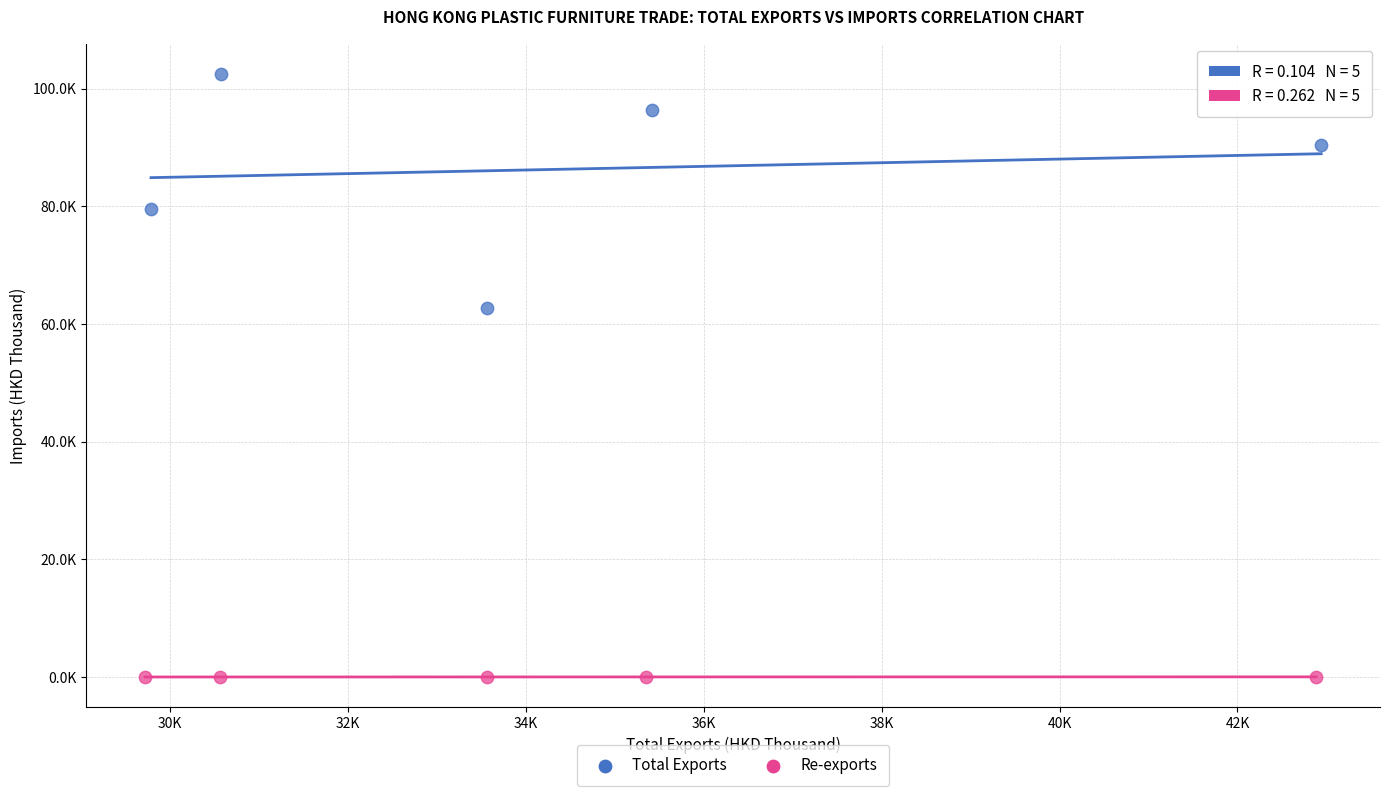

What are all the series names shown in the legend?

Total Exports, Re-exports